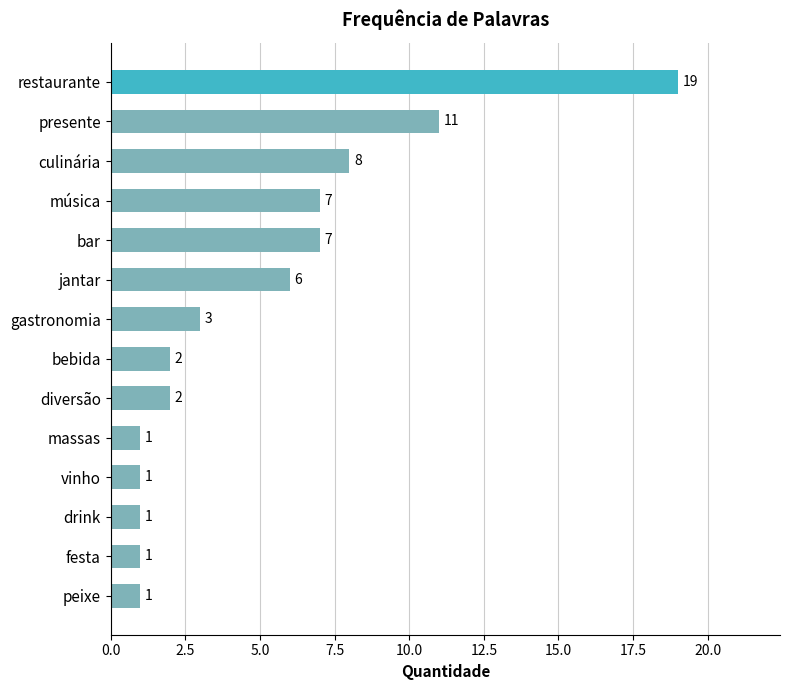

Where is the data nearest to the value 10?

presente